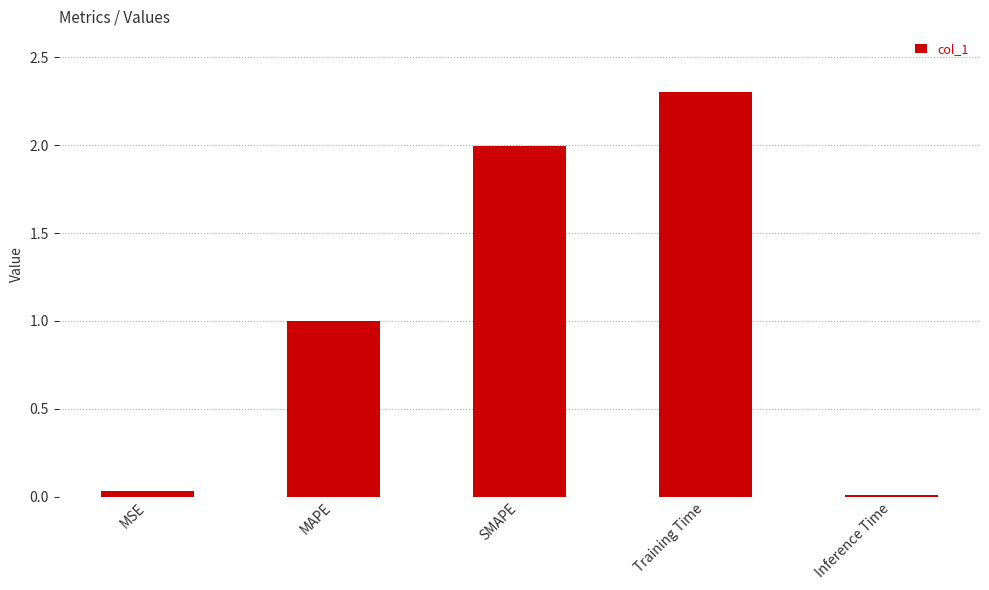

Read the value at Training Time.

2.3